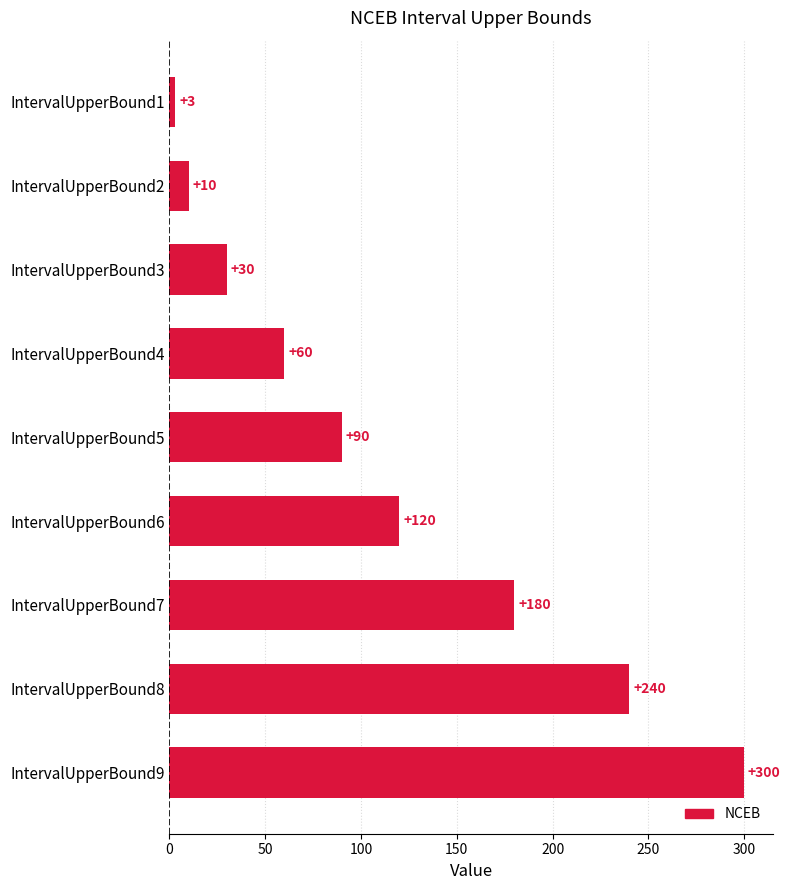

What is the value of the 6th bar from the top?

120